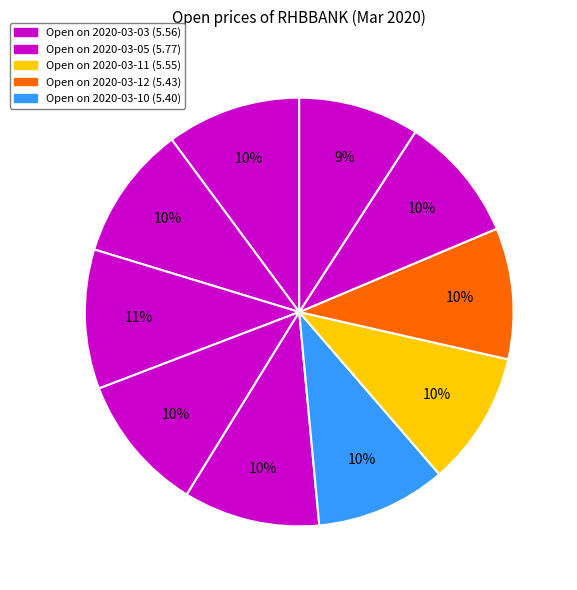

Which category has the biggest portion of the pie?

2020-03-05